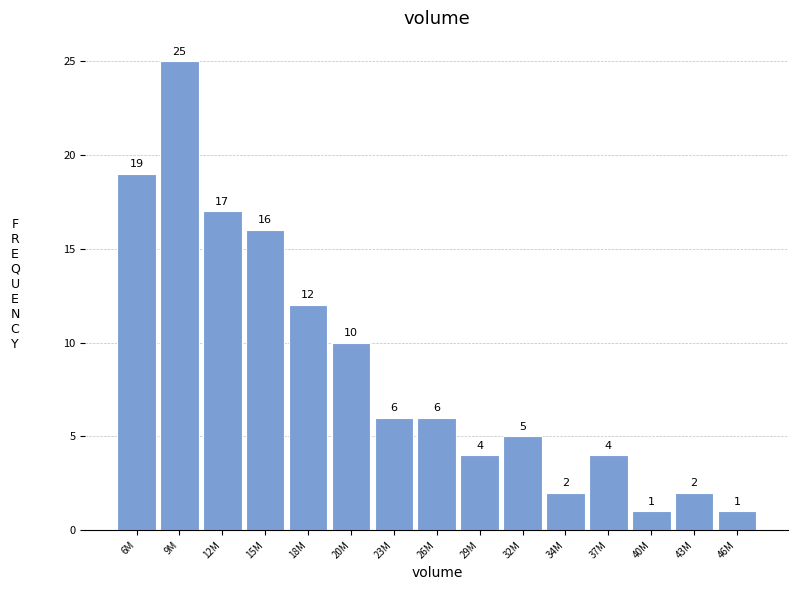

Reading left to right, transcribe all the data shown in this chart.

6M=19	9M=25	12M=17	15M=16	18M=12	20M=10	23M=6	26M=6	29M=4	32M=5	34M=2	37M=4	40M=1	43M=2	46M=1